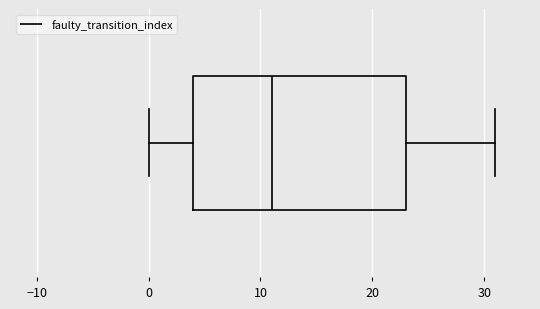

Where is the left edge of the box on the x-axis? The values are not printed on the chart, so give them approximately, as read against the axis.

4